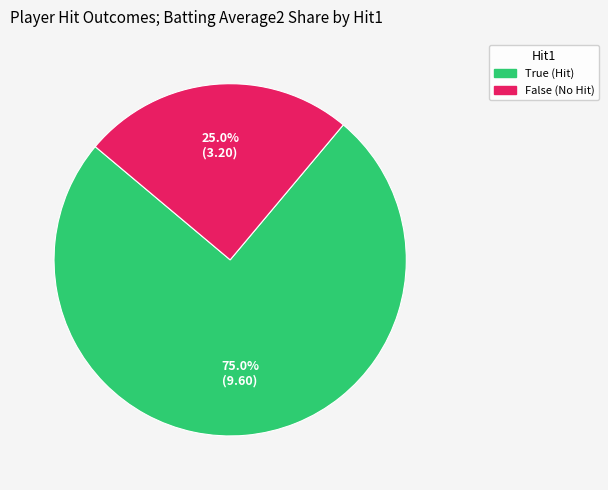

Is there any slice that represents more than half of the pie?

Yes